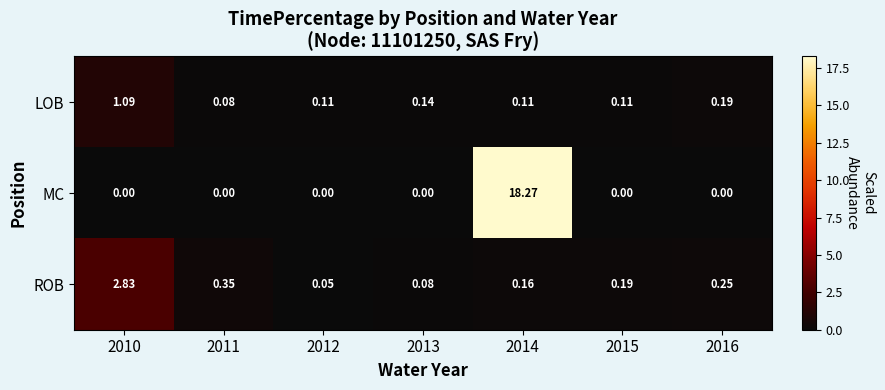

At 2016, list the series in order from largest to smallest.

ROB, LOB, MC